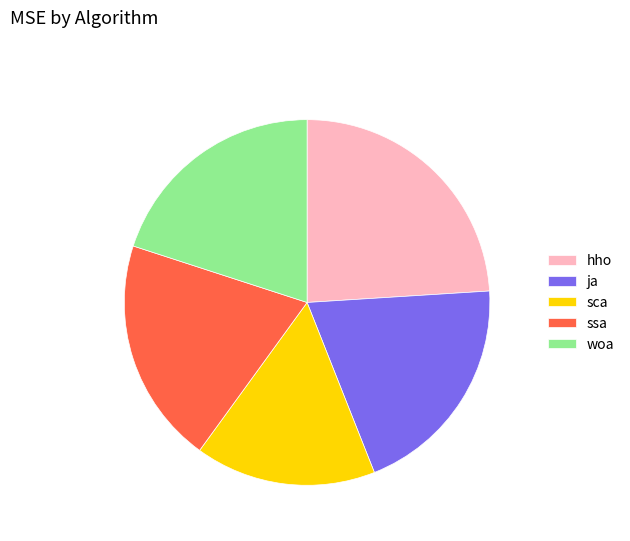

What is the smallest slice in the pie chart?

sca